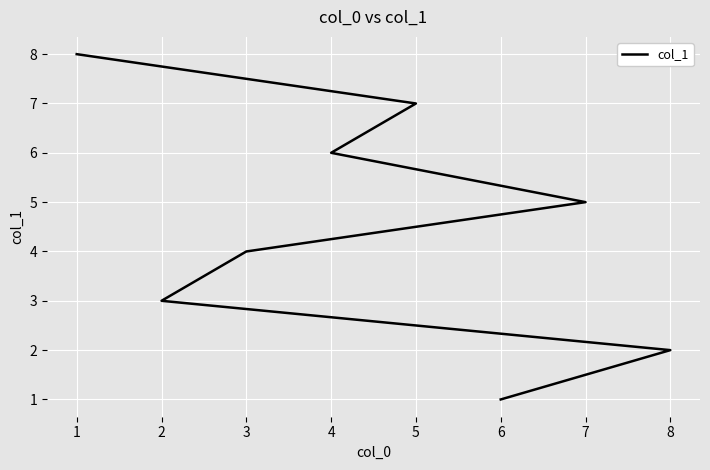

What is the difference between the maximum and second lowest values?

6